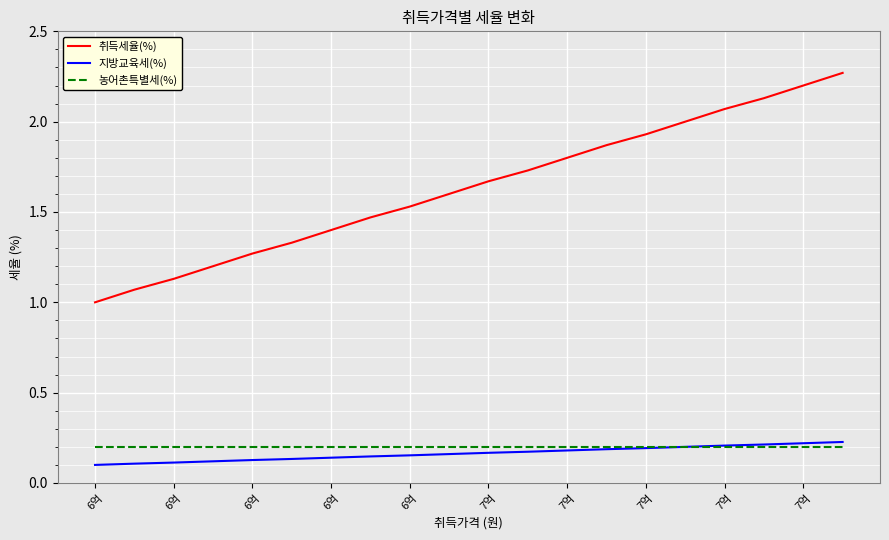

True or false: 취득세율(%) and 지방교육세(%) intersect in this chart.

False